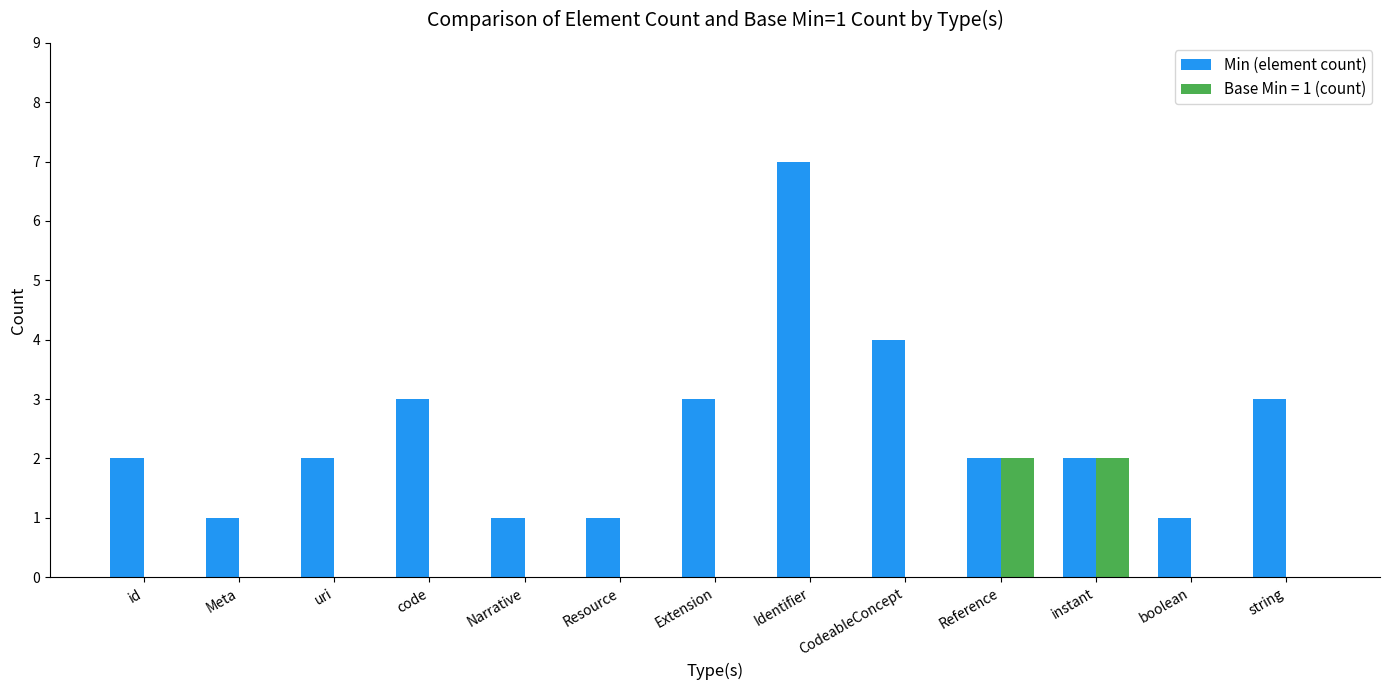

What is the highest value of the Min (element count) series?

7